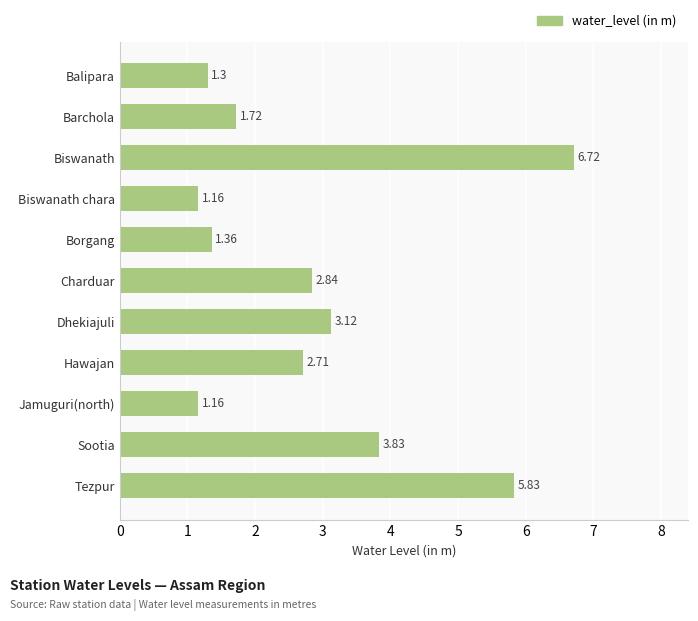

Which label corresponds to the largest value in the chart?

Biswanath